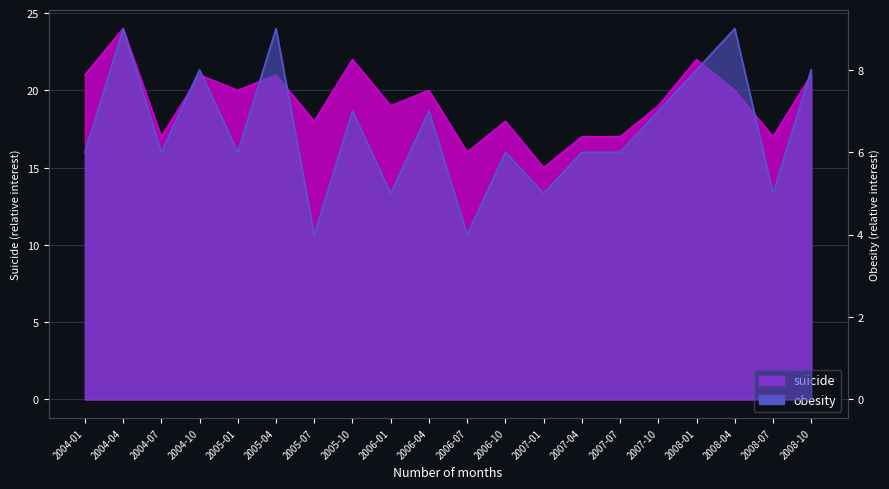

What is the difference between the highest and lowest values at 2004-01?

15